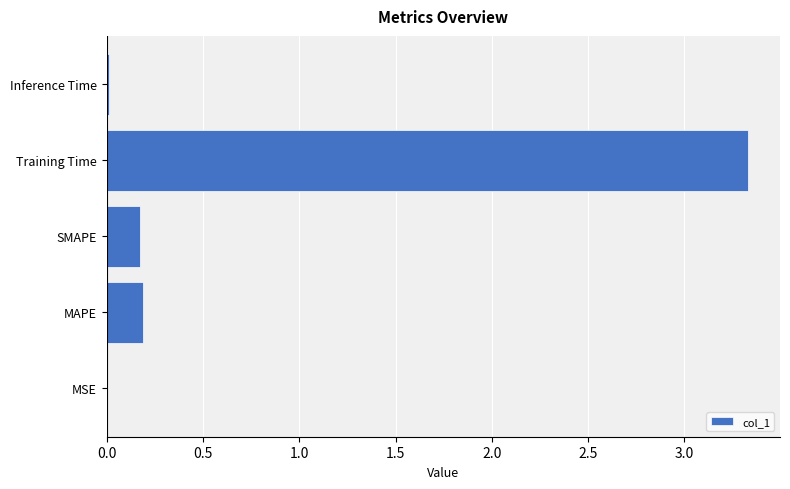

Are the bars horizontal?

Yes